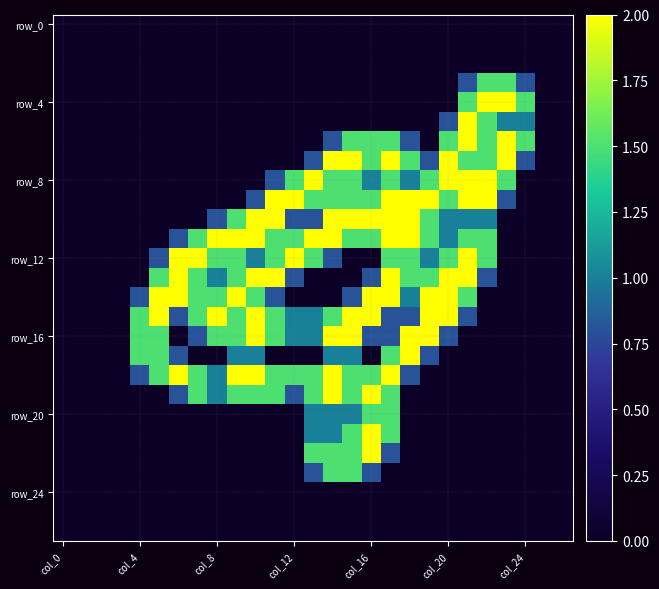

At how many categories does at least one series exceed 1?

21